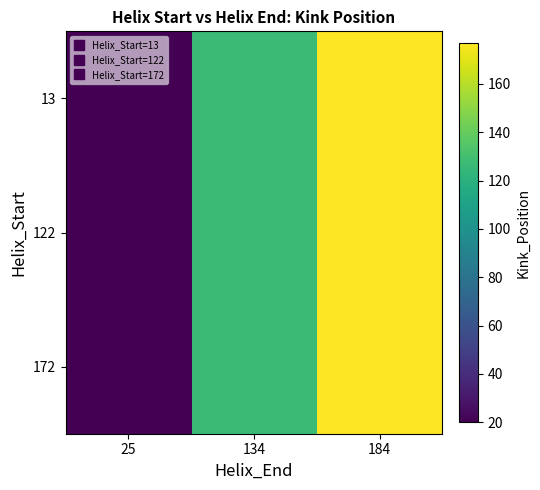

Which has a higher value, 134 or 184?

184